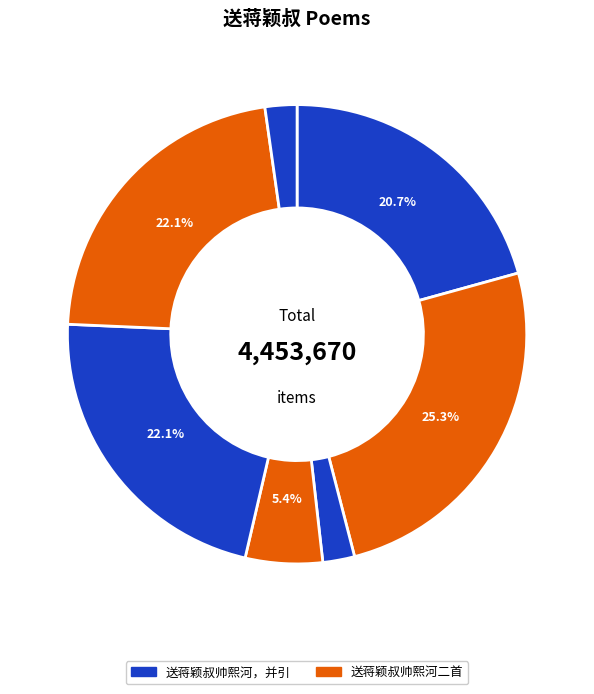

How many segments does this pie chart have?

7